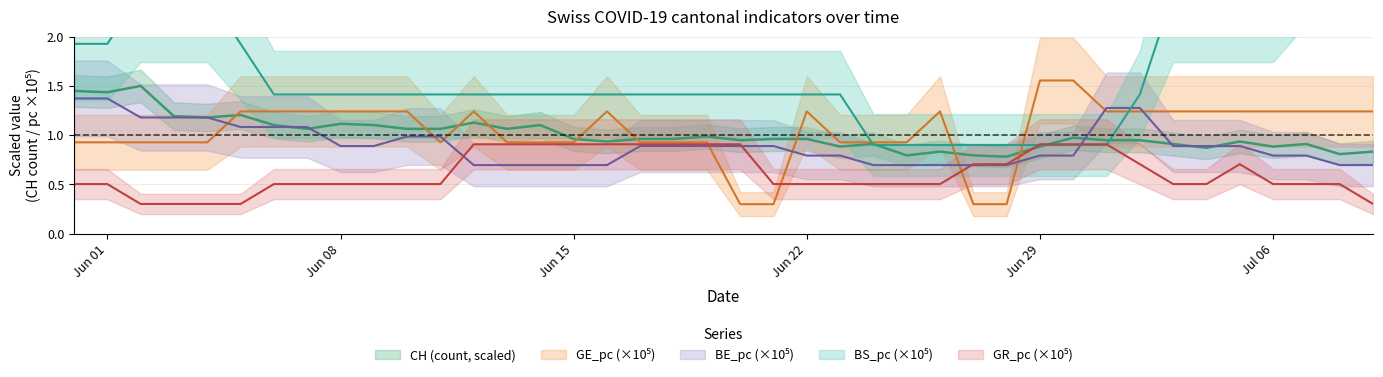

What is the lowest value of the GR_pc series?

0.3